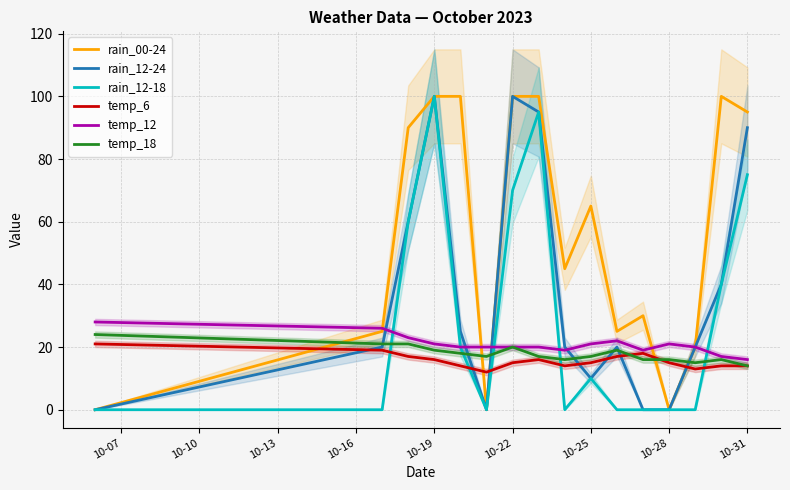

The rain_00-24 series shows 65 at 10-25. True or false?

True